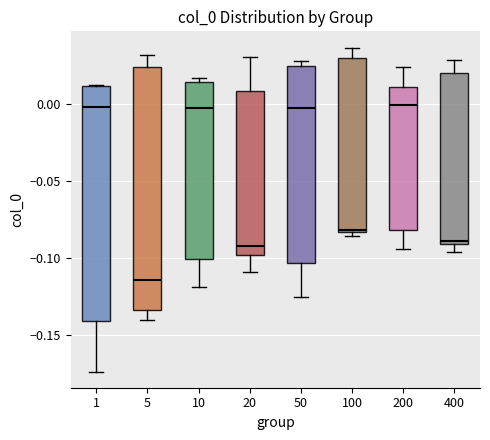

Reading left to right, transcribe this box plot: for each box, give where its median line is, the range the box spans, and where its two whiskers end, as read against the y-axis. The values are not printed on the chart, so give them approximately, as read against the axis.

1: median 0.000, box -0.140 to 0.010, whiskers -0.175 to 0.010
5: median -0.115, box -0.135 to 0.025, whiskers -0.140 to 0.030
10: median -0.005, box -0.100 to 0.015, whiskers -0.120 to 0.015 (just above the box's upper edge)
20: median -0.095, box -0.100 to 0.010, whiskers -0.110 to 0.030
50: median -0.005, box -0.105 to 0.025, whiskers -0.125 to 0.030
100: median -0.080, box -0.085 to 0.030, whiskers -0.085 (just below the box's lower edge) to 0.035
200: median 0.000, box -0.080 to 0.010, whiskers -0.095 to 0.025
400: median -0.090 (just above the box's lower edge), box -0.090 to 0.020, whiskers -0.095 to 0.030